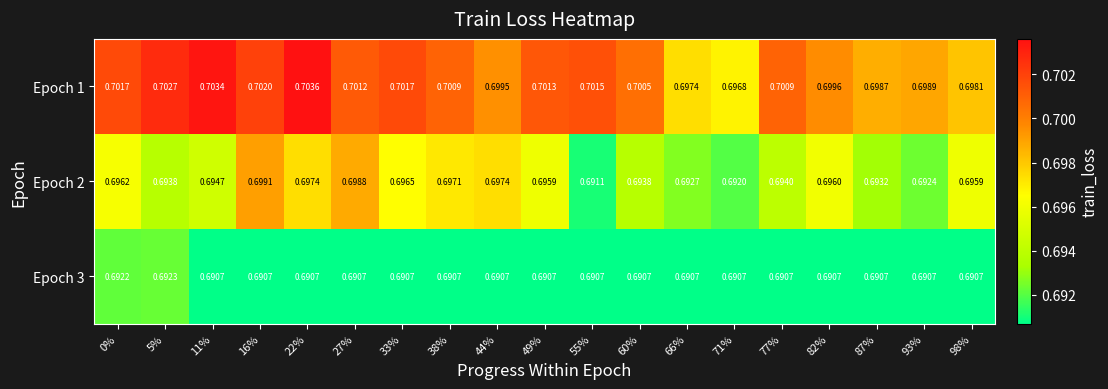

At 11%, list the series in order from smallest to largest.

Epoch 3, Epoch 2, Epoch 1